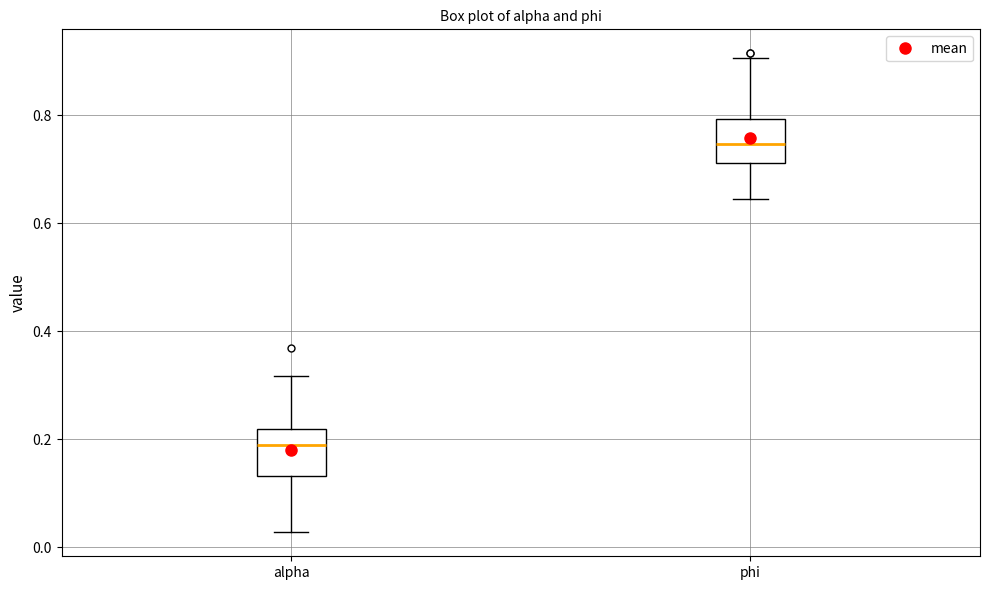

Reading left to right, read every box against the y-axis: the position of its median line, the range the box covers, and the ends of its whiskers. The values are not printed on the chart, so give them approximately, as read against the axis.

alpha: median 0.20, box 0.14 to 0.22, whiskers 0.02 to 0.32
phi: median 0.74, box 0.72 to 0.80, whiskers 0.64 to 0.90